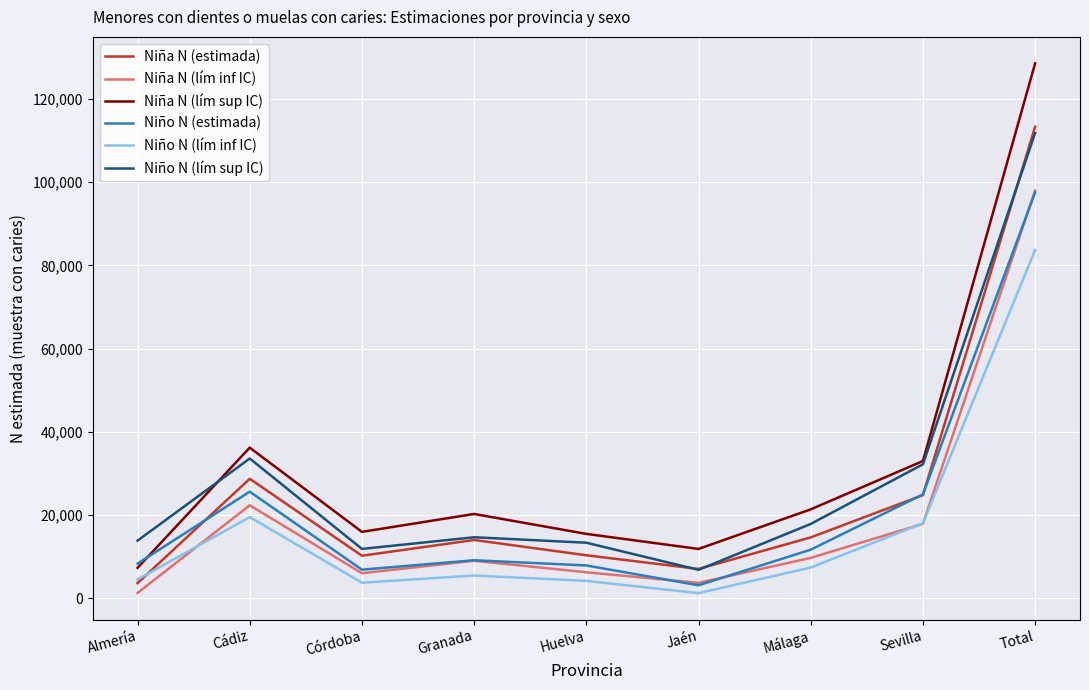

The value of Niña N (estimada) at Almería is 3617. True or false?

True